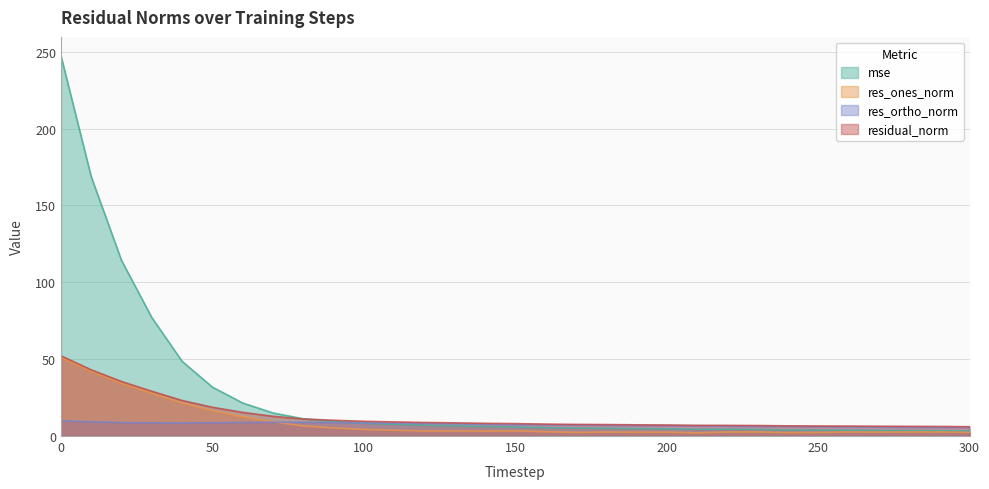

In res_ones_norm, how many points are lower than both neighbors (excluding endpoints)?

7